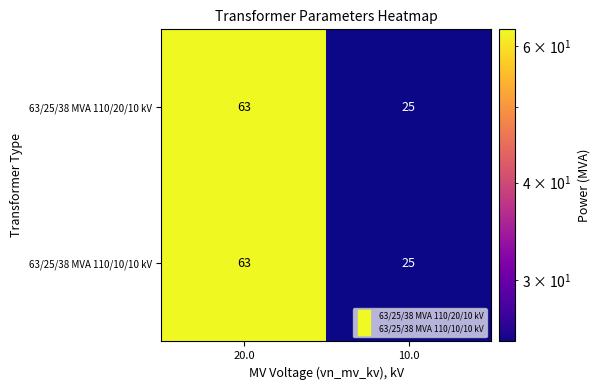

What is the difference between the maximum and minimum values in the 63/25/38 MVA 110/10/10 kV series?

38